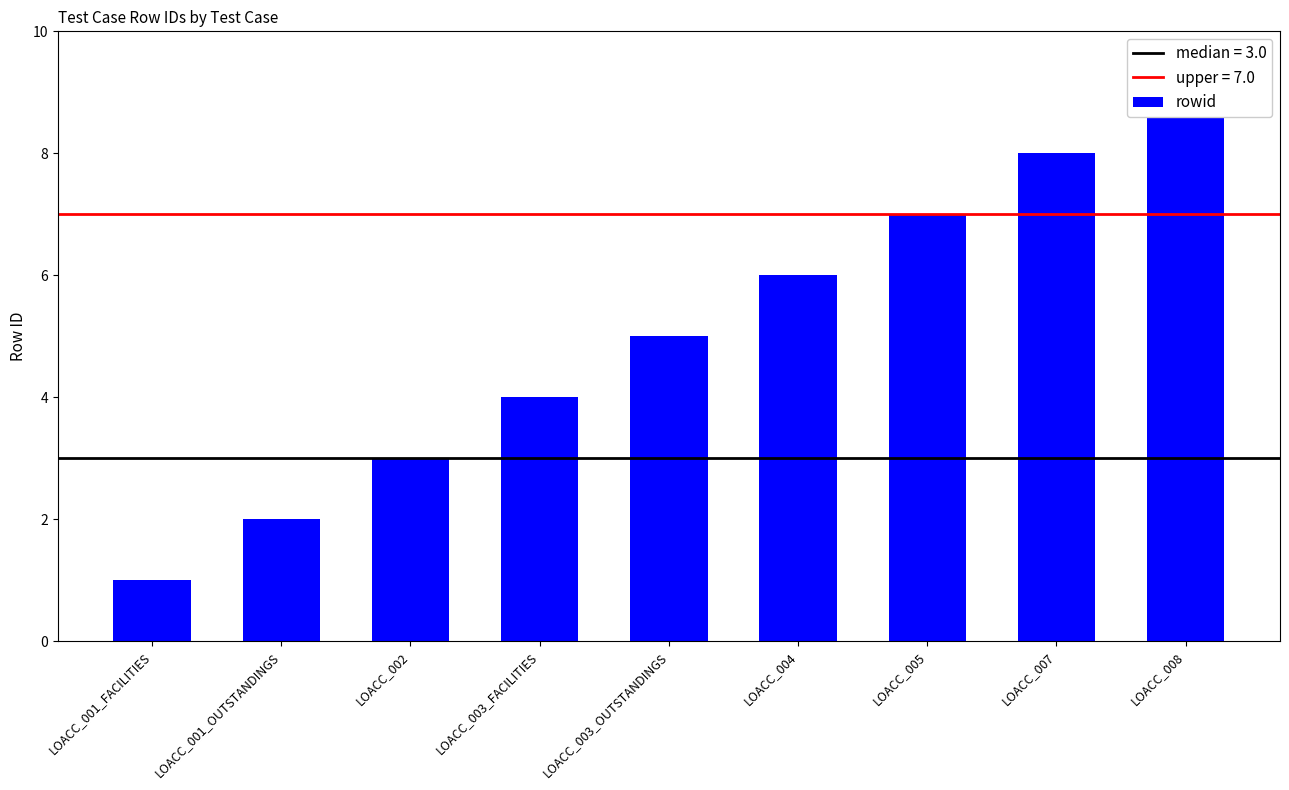

What is the maximum value shown in the chart?

9